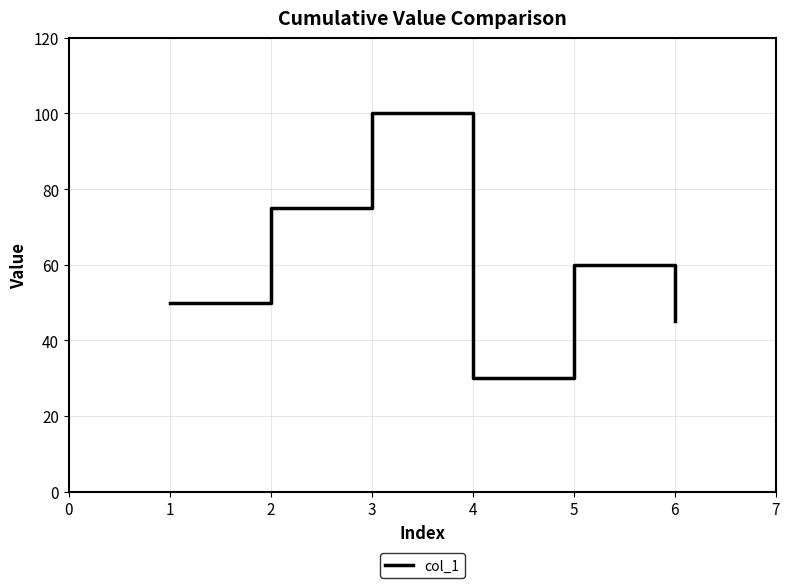

True or false: the data shows 75 at 4.

False